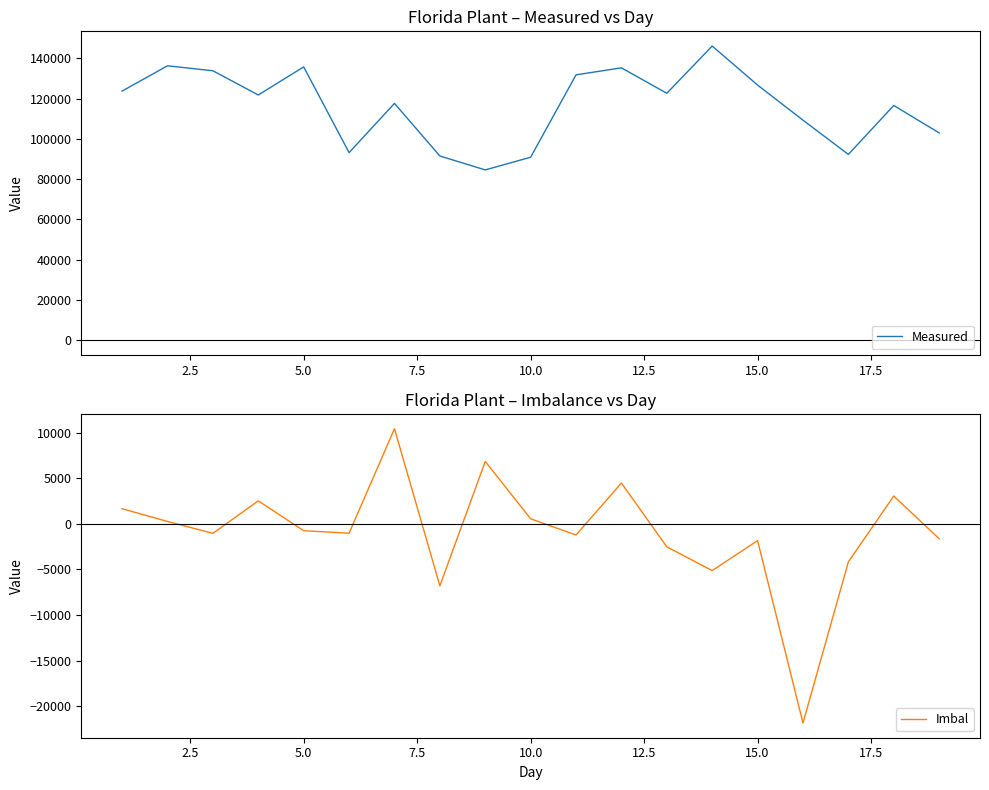

What is the lowest value of the Measured series?

84604